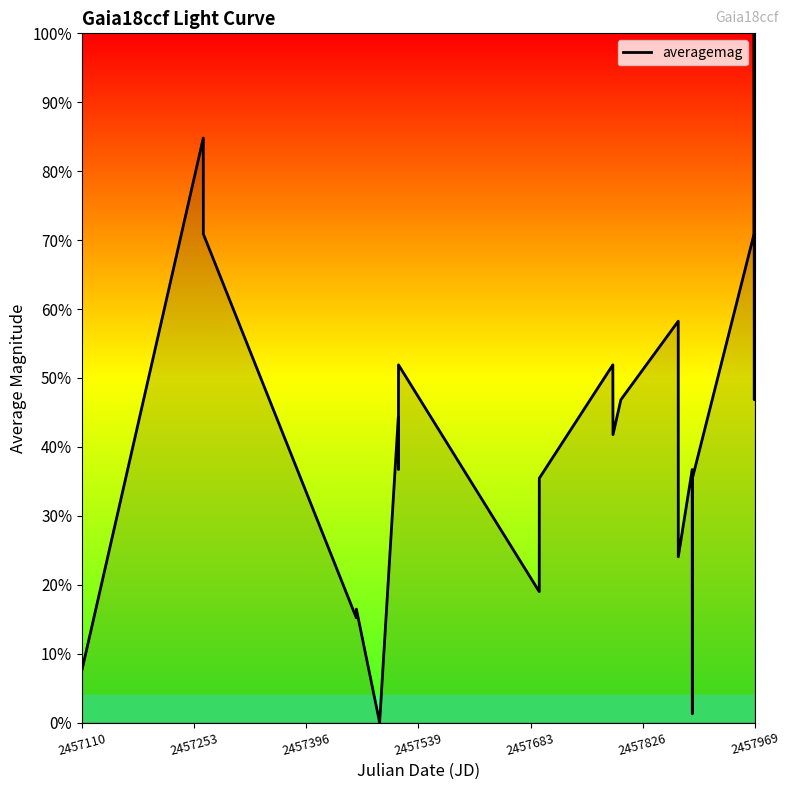

Does the chart have visible grid lines?

No